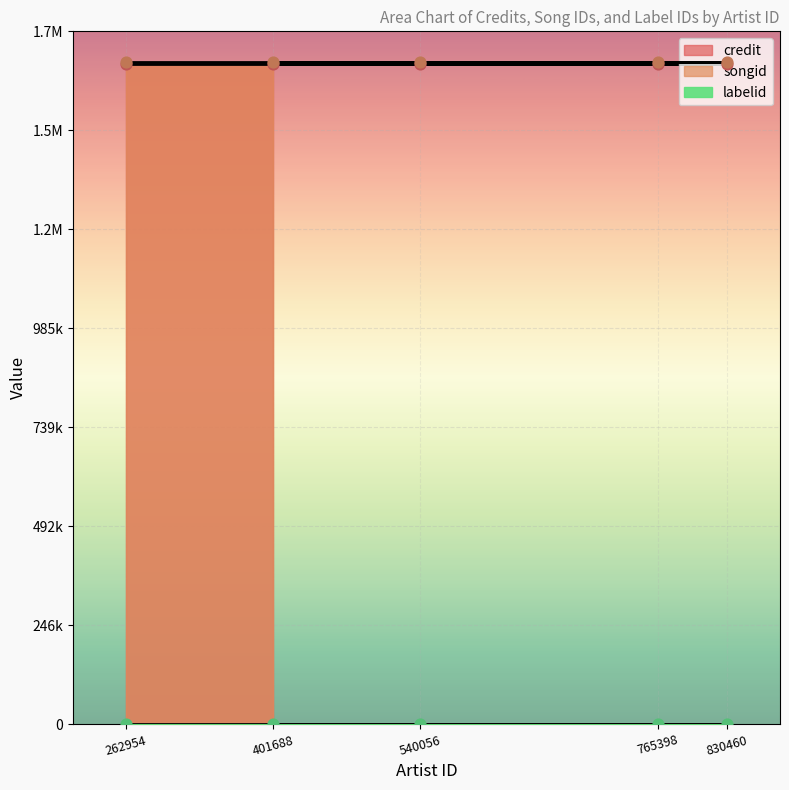

At how many categories does at least one series exceed 1061821?

5